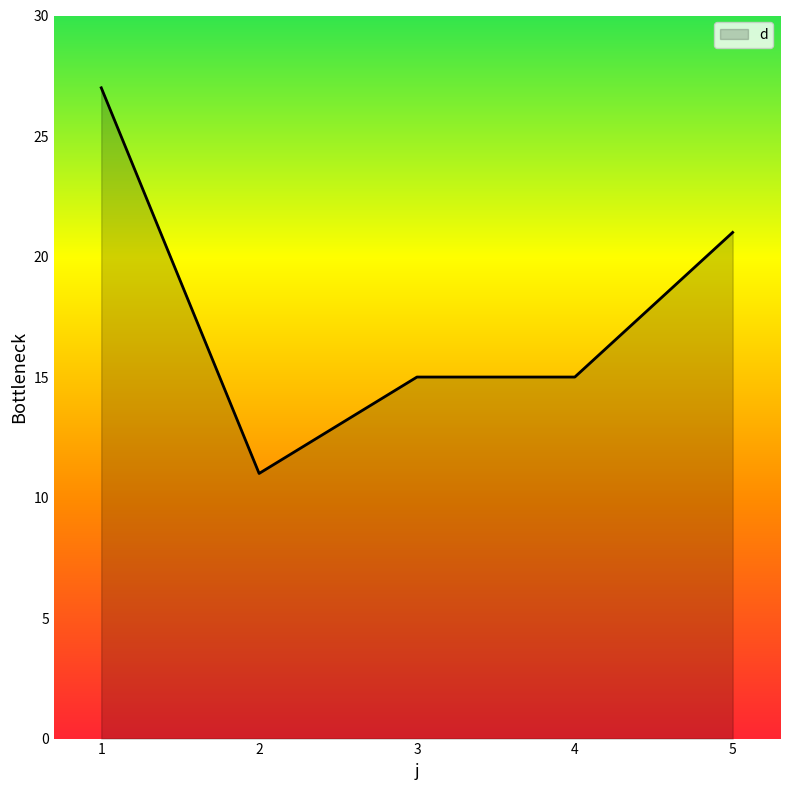

What is the minimum value shown in the chart?

11